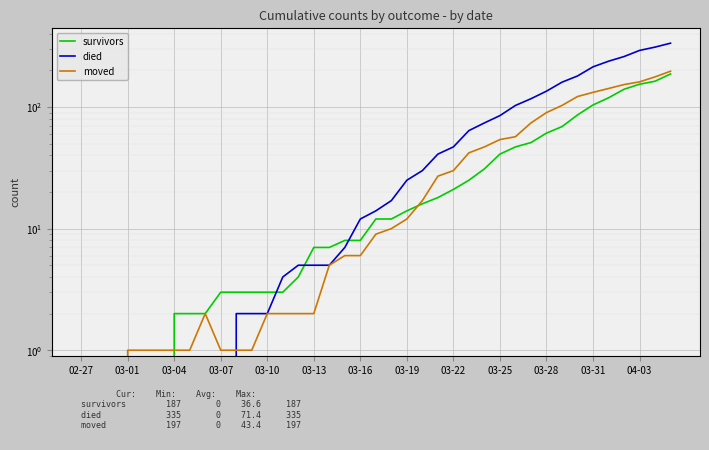

How many lines are shown in the chart?

3